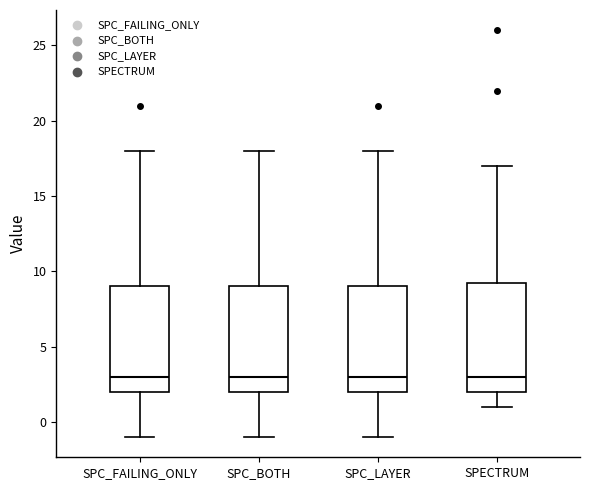

Where does the median line of the box for SPC_LAYER sit on the y-axis? The values are not printed on the chart, so give them approximately, as read against the axis.

3.0